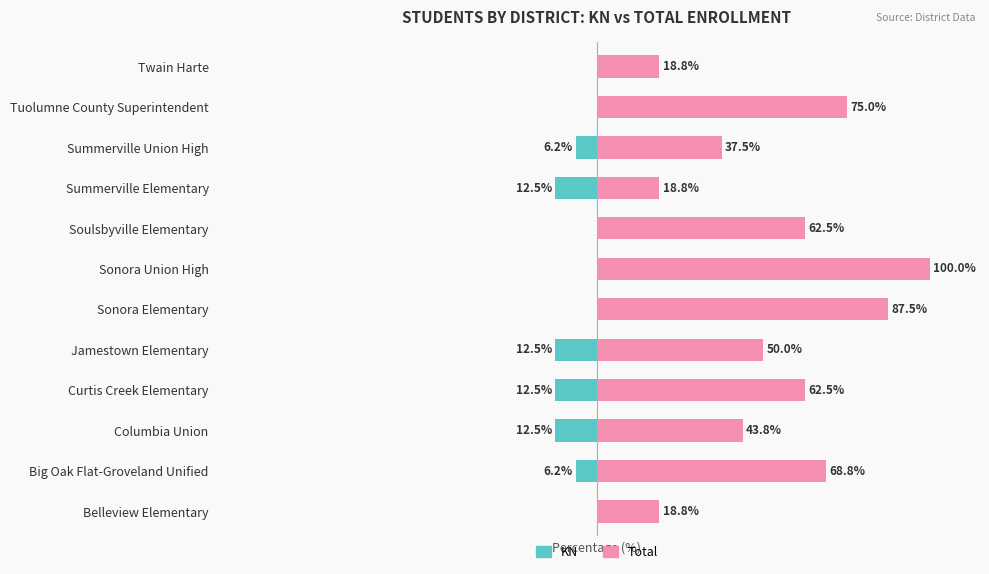

What is the average value of the KN series?

-5.2